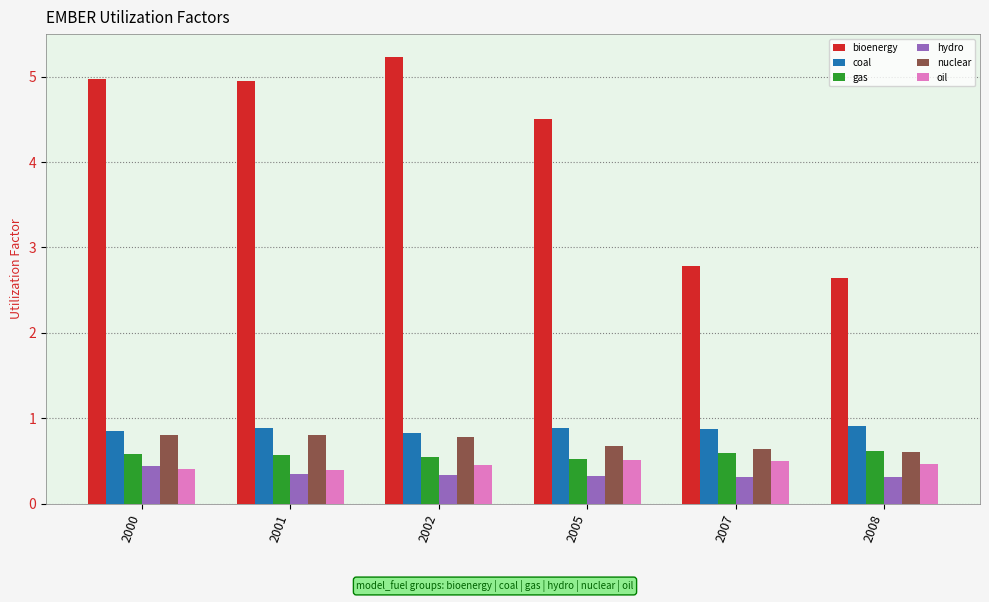

How many bioenergy values are between 2 and 4?

2